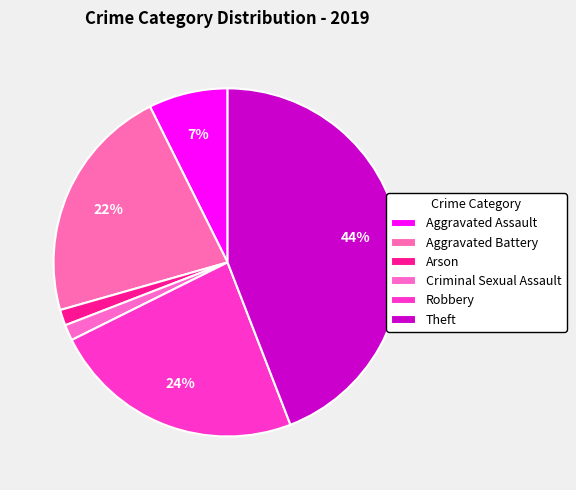

What portion of the pie excludes Theft?

55.9%